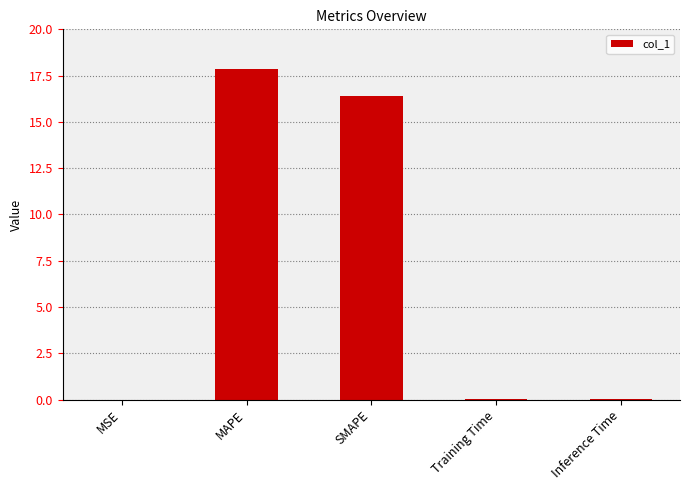

Are the bars horizontal?

No